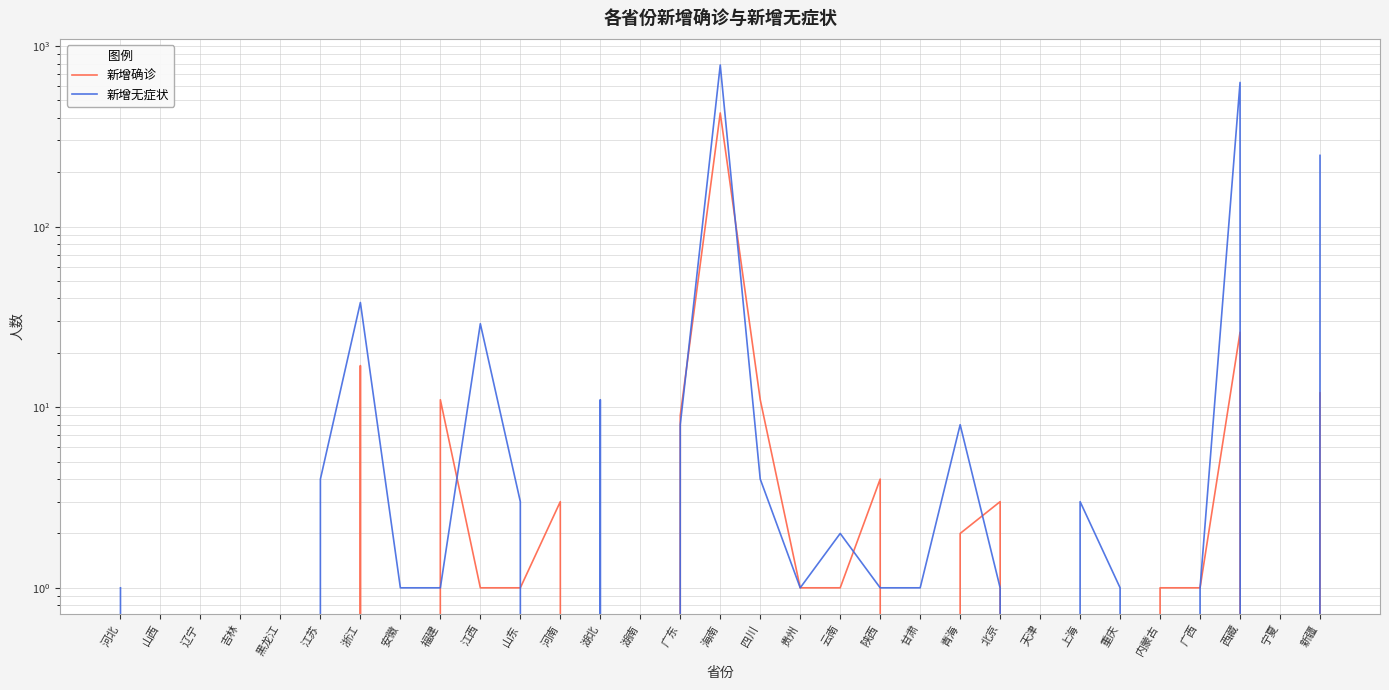

In 新增无症状, how many points are higher than both neighbors (excluding endpoints)?

8